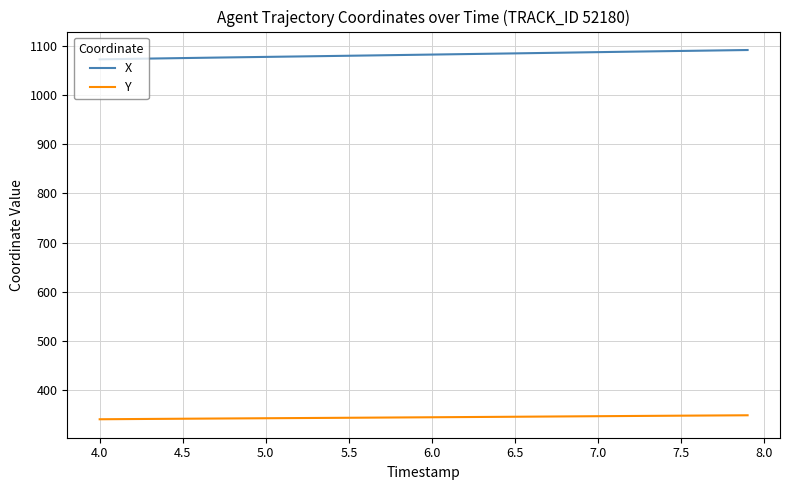

What is the smallest value displayed?

340.8